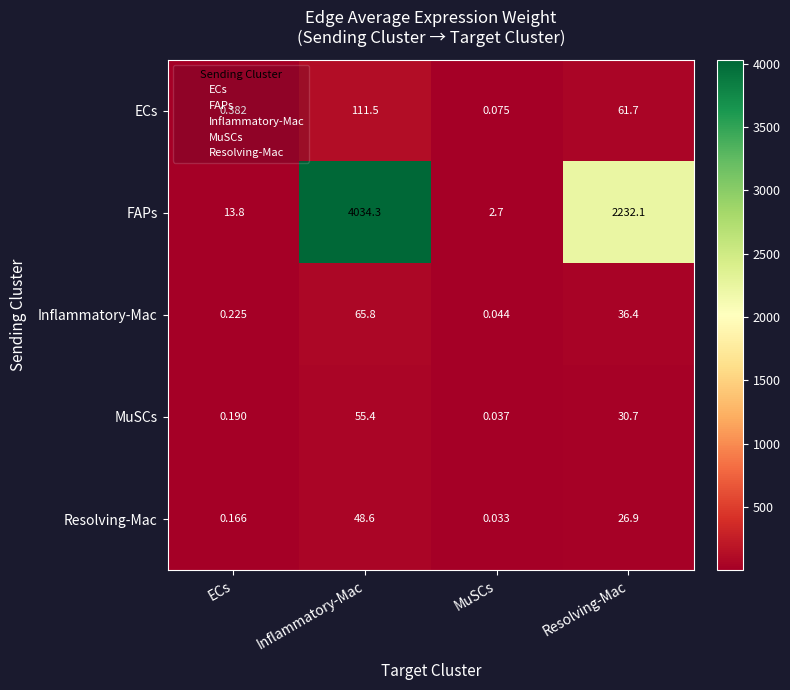

At which category does the chart reach its peak across all series?

Inflammatory-Mac